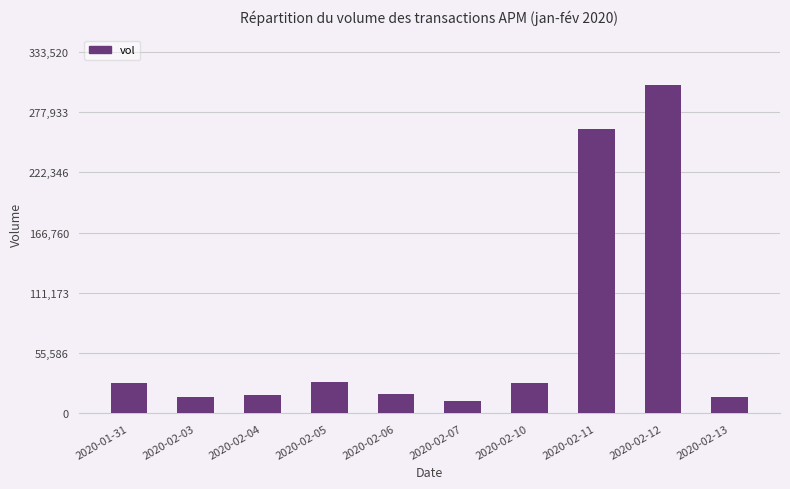

How many bars are there in total?

10